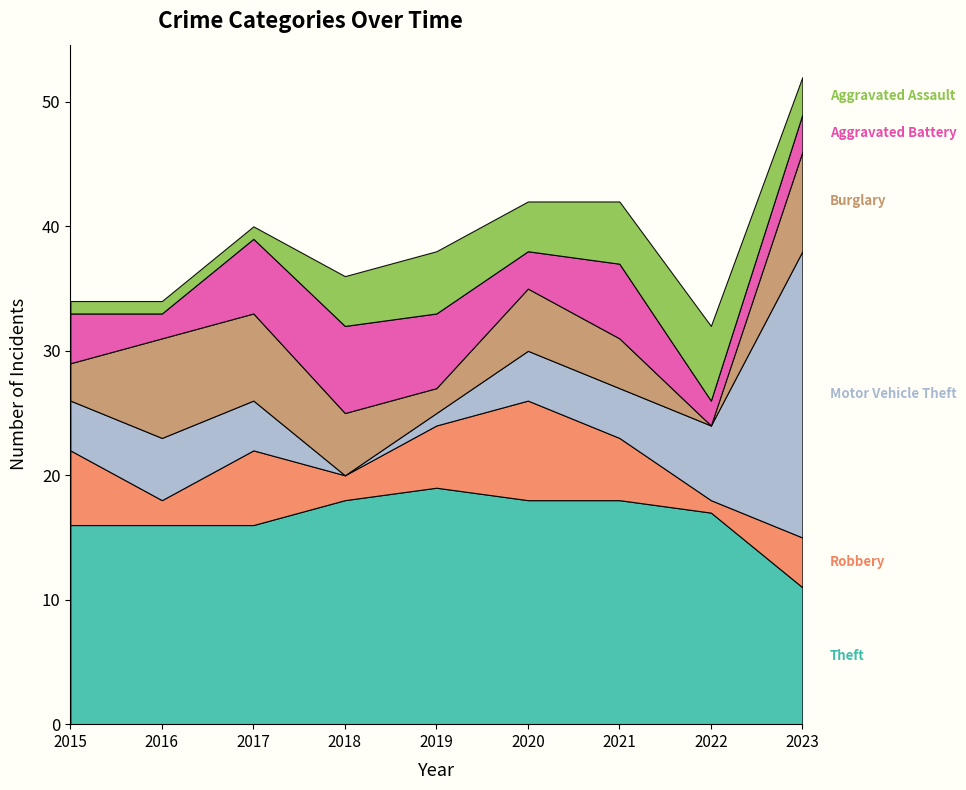

Reading left to right, extract all data points from this chart.

Theft: 2015=16	2016=16	2017=16	2018=18	2019=19	2020=18	2021=18	2022=17	2023=11
Robbery: 2015=6	2016=2	2017=6	2018=2	2019=5	2020=8	2021=5	2022=1	2023=4
Motor Vehicle Theft: 2015=4	2016=5	2017=4	2018=0	2019=1	2020=4	2021=4	2022=6	2023=23
Burglary: 2015=3	2016=8	2017=7	2018=5	2019=2	2020=5	2021=4	2022=0	2023=8
Aggravated Battery: 2015=4	2016=2	2017=6	2018=7	2019=6	2020=3	2021=6	2022=2	2023=3
Aggravated Assault: 2015=1	2016=1	2017=1	2018=4	2019=5	2020=4	2021=5	2022=6	2023=3